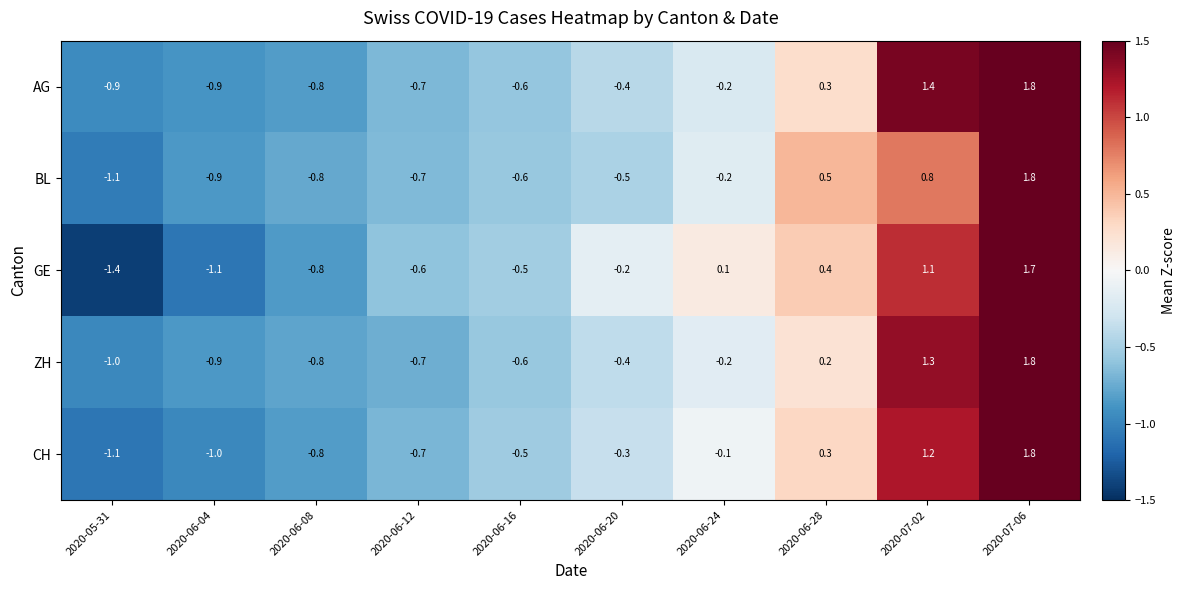

Rank the categories by CH value from highest to lowest.

2020-07-06, 2020-07-02, 2020-06-28, 2020-06-24, 2020-06-20, 2020-06-16, 2020-06-12, 2020-06-08, 2020-06-04, 2020-05-31